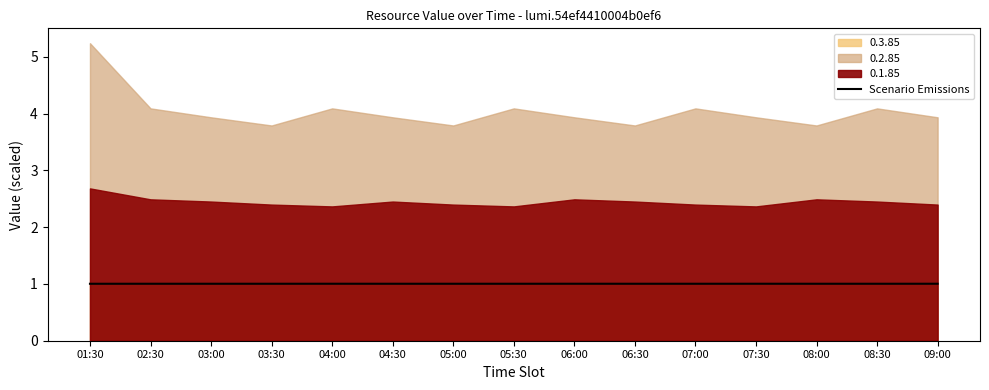

The value at 08:30 is 1.0. True or false?

True